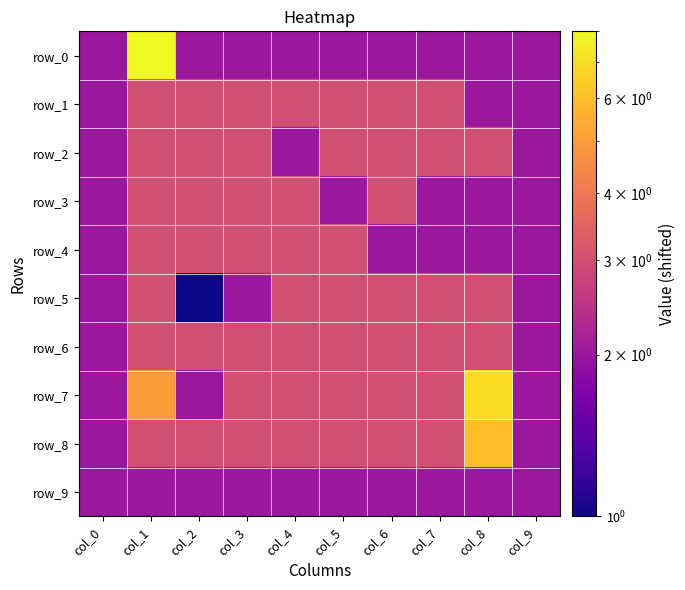

How many values in the row_6 series are below 3?

2